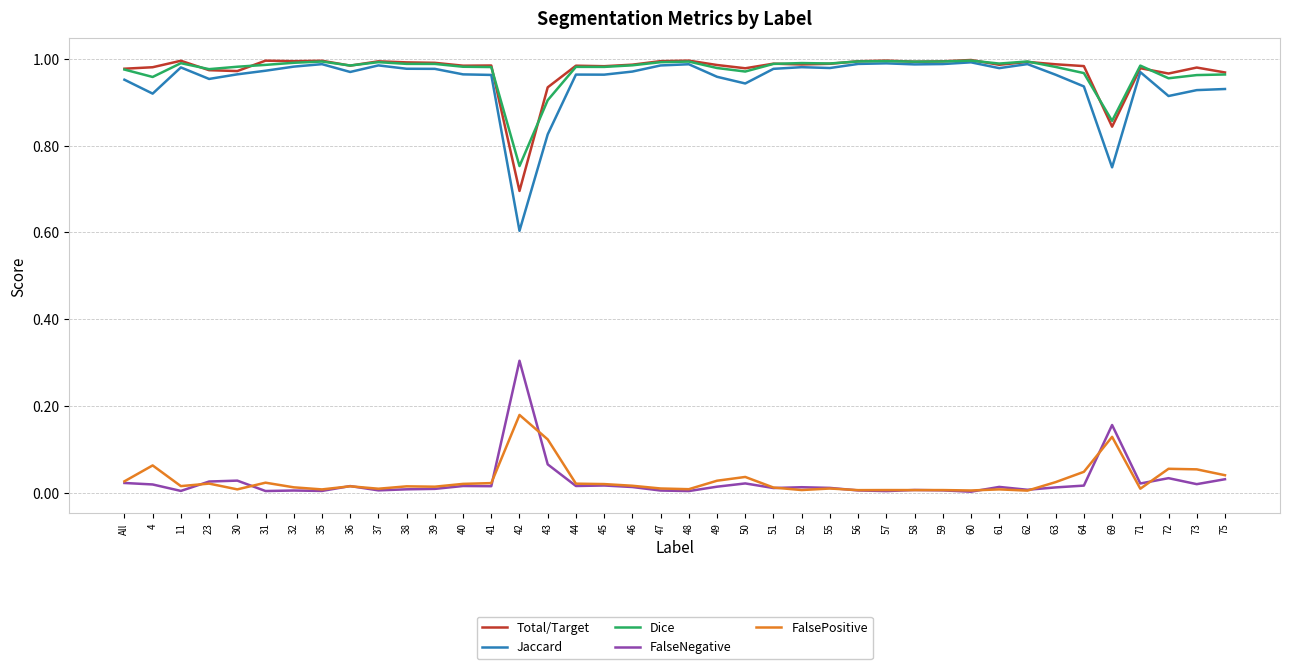

Which series has the widest spread of values?

Jaccard